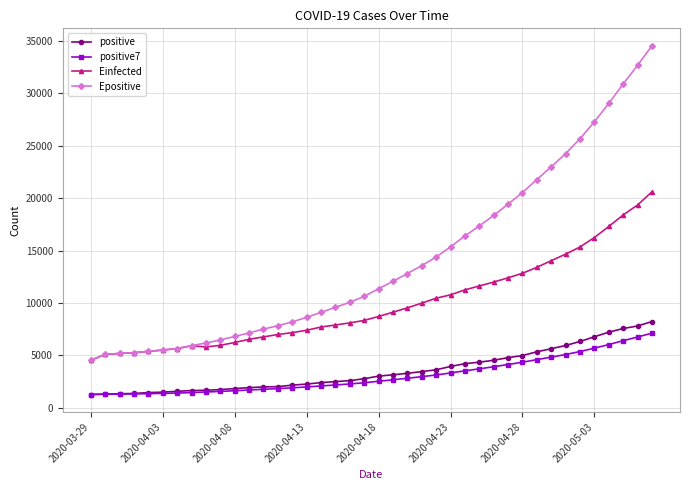

Which series has the largest range (max minus min)?

Epositive